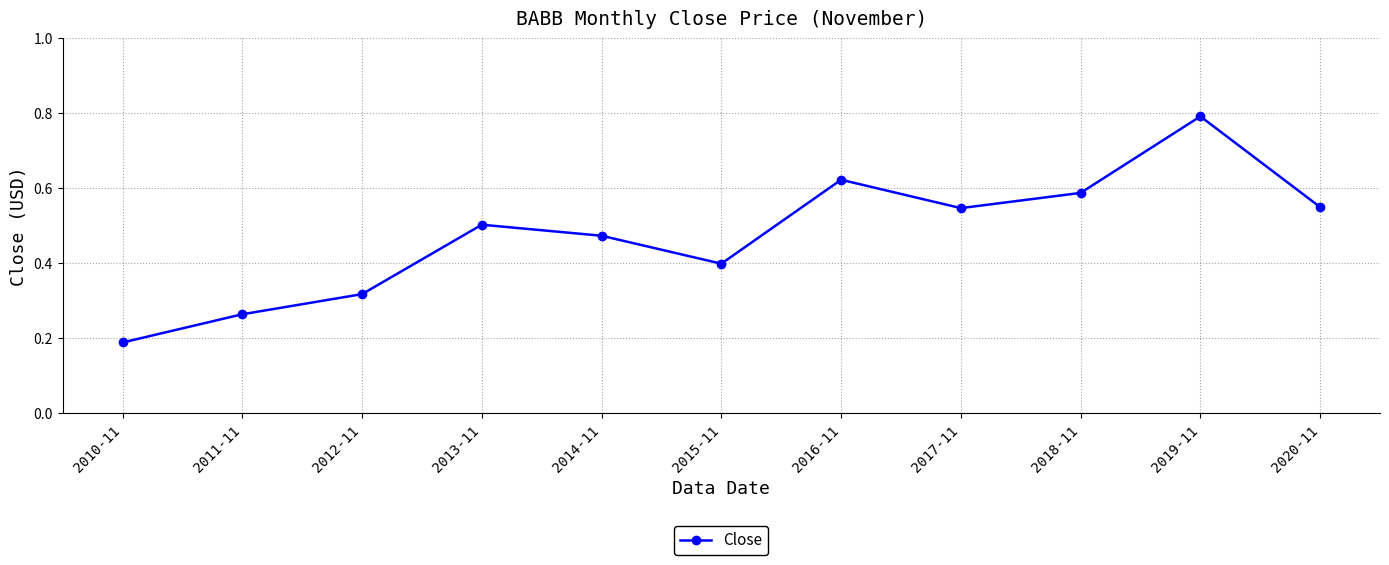

Count the values in the range 0 to 1.

11